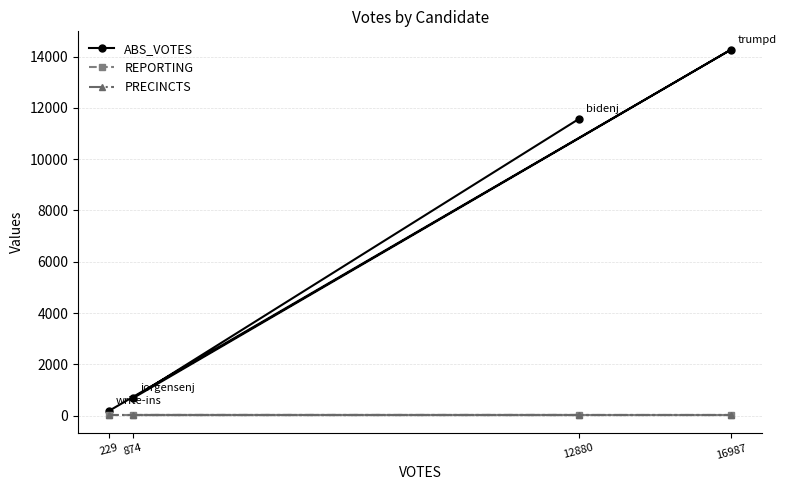

What is the difference between the highest and lowest values at 874?

653